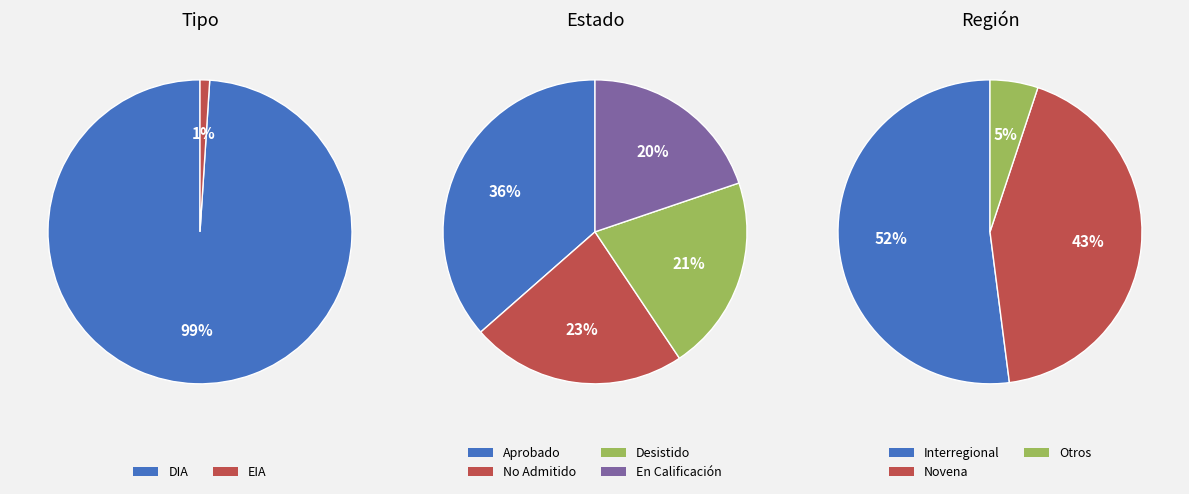

Between EIA and DIA, which is larger?

DIA